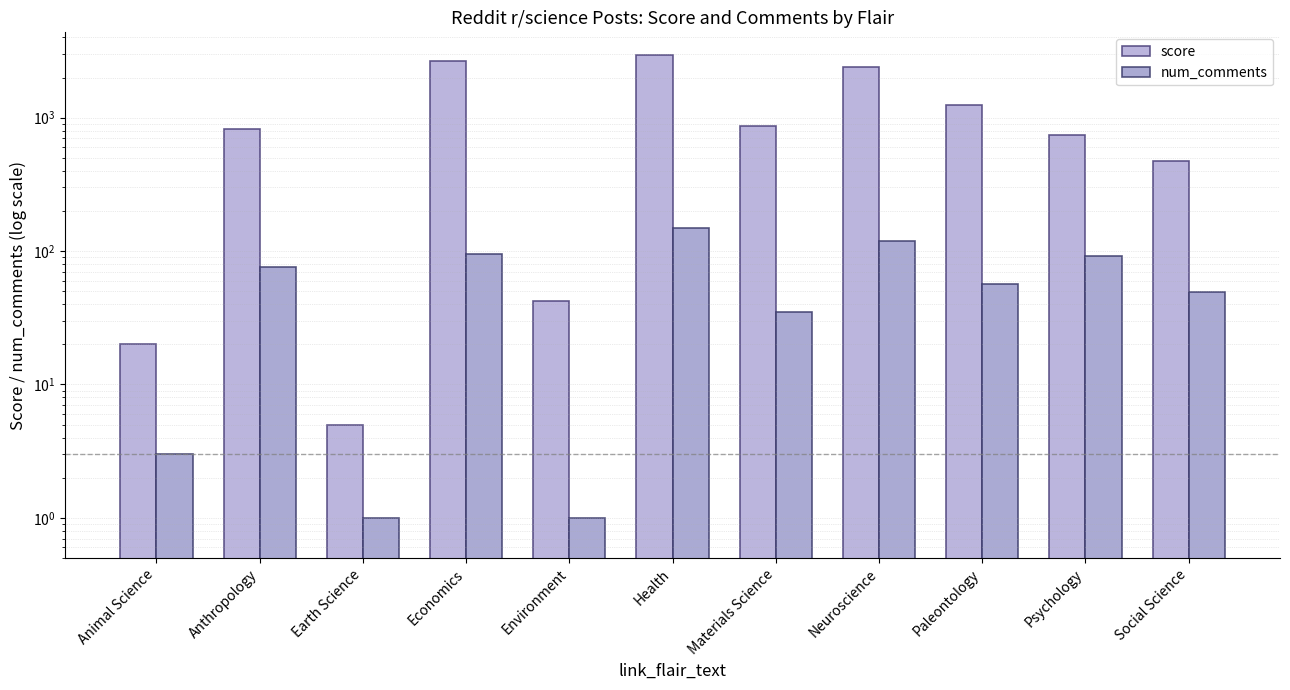

At how many categories does at least one series exceed 1877?

3